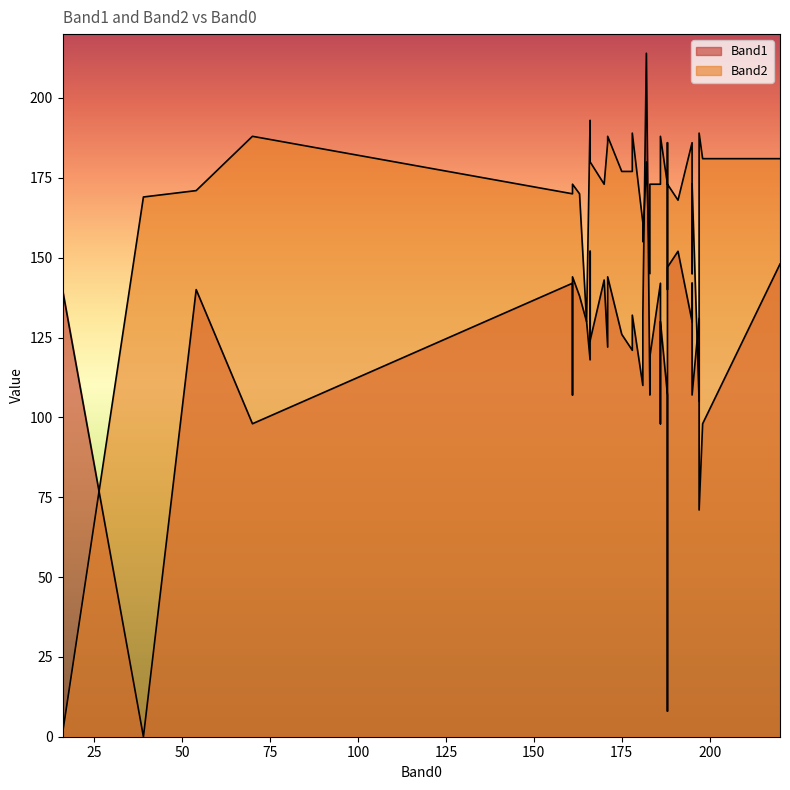

Where is Band1 nearest to the value 107?

183